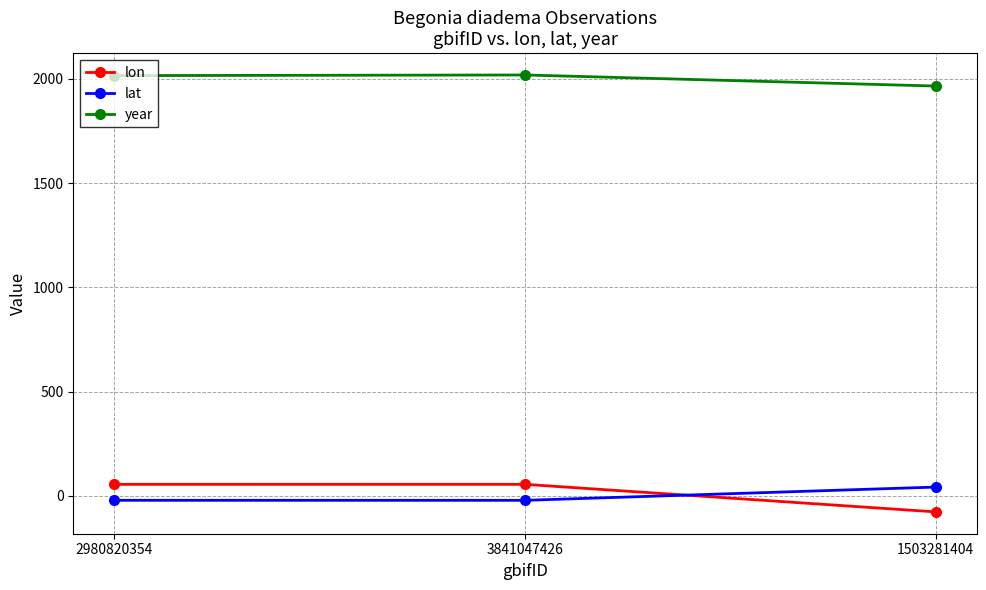

The value of lon at 1503281404 is -76.5. True or false?

True